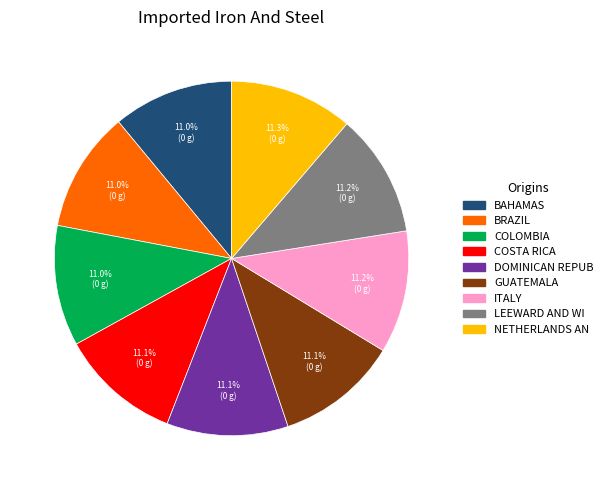

Is there any slice that represents more than half of the pie?

No